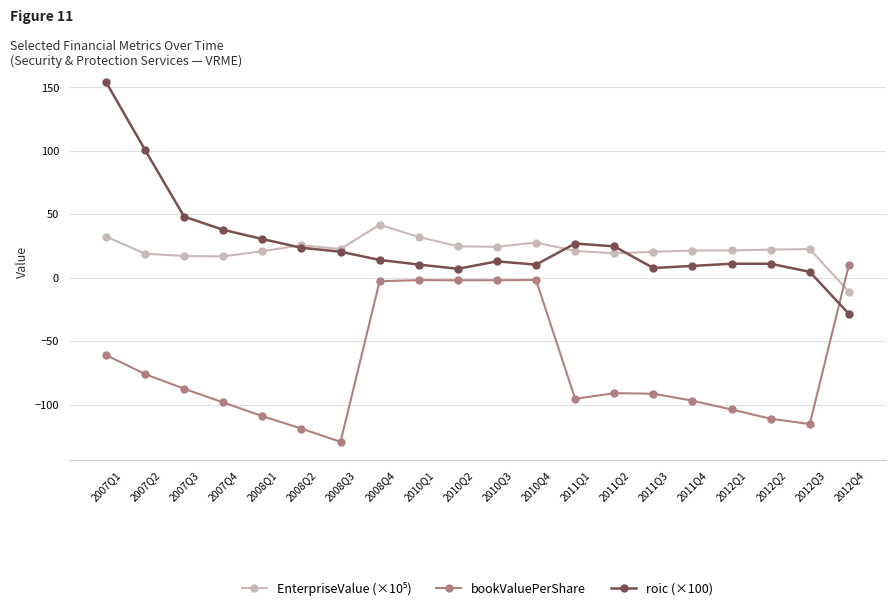

What is the average value of the bookValuePerShare series?

-69.2